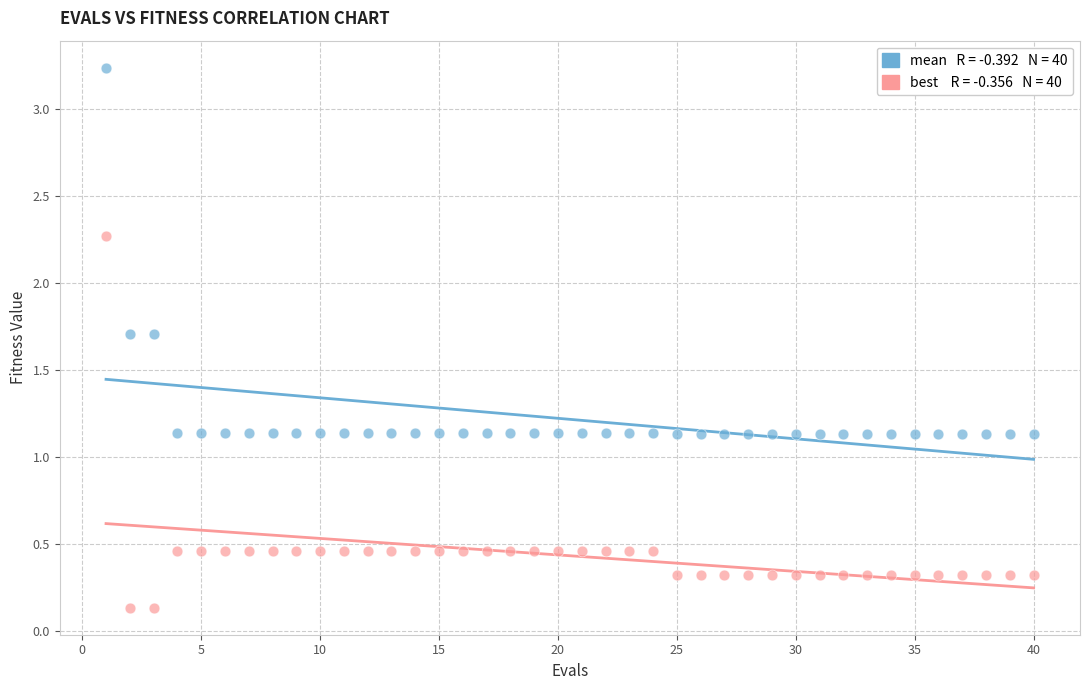

Across all data points, what is the range of Y values (max minus min)?

3.1